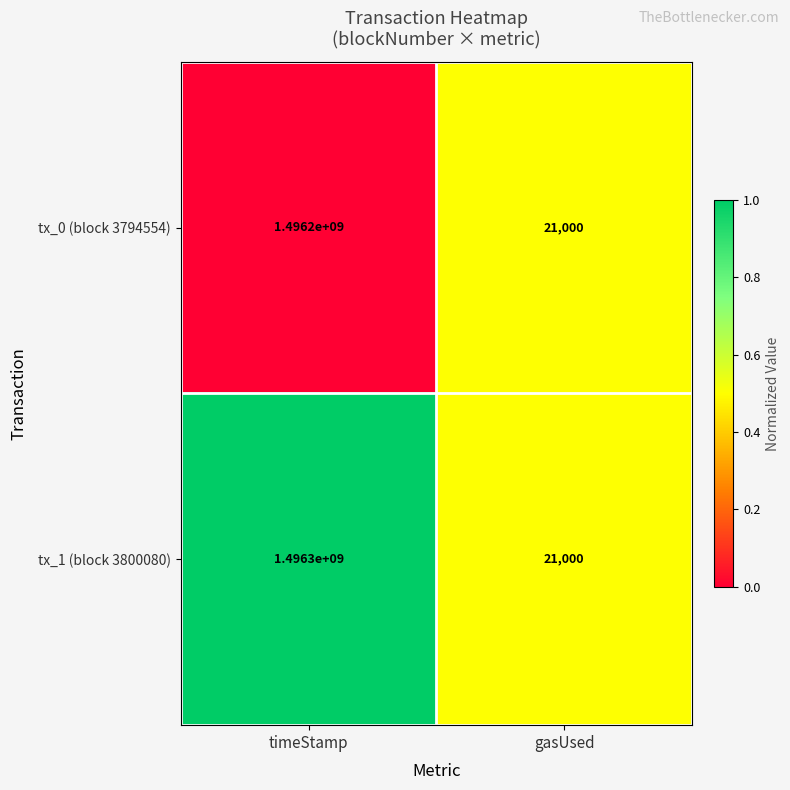

What is the approximate value of tx_1 (block 3800080) at gasUsed?

21000